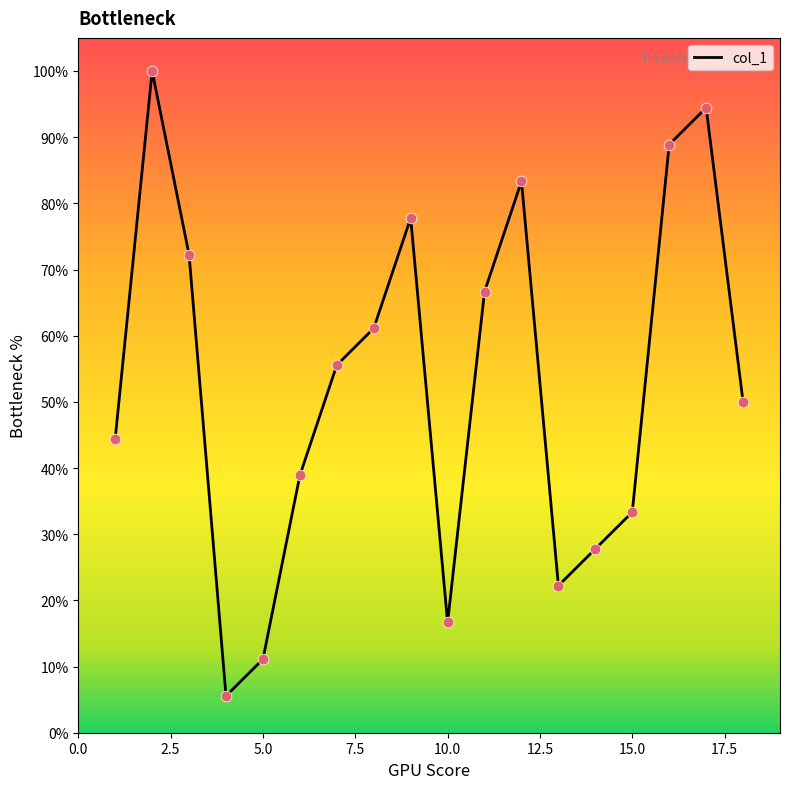

What is the maximum value shown in the chart?

100.0